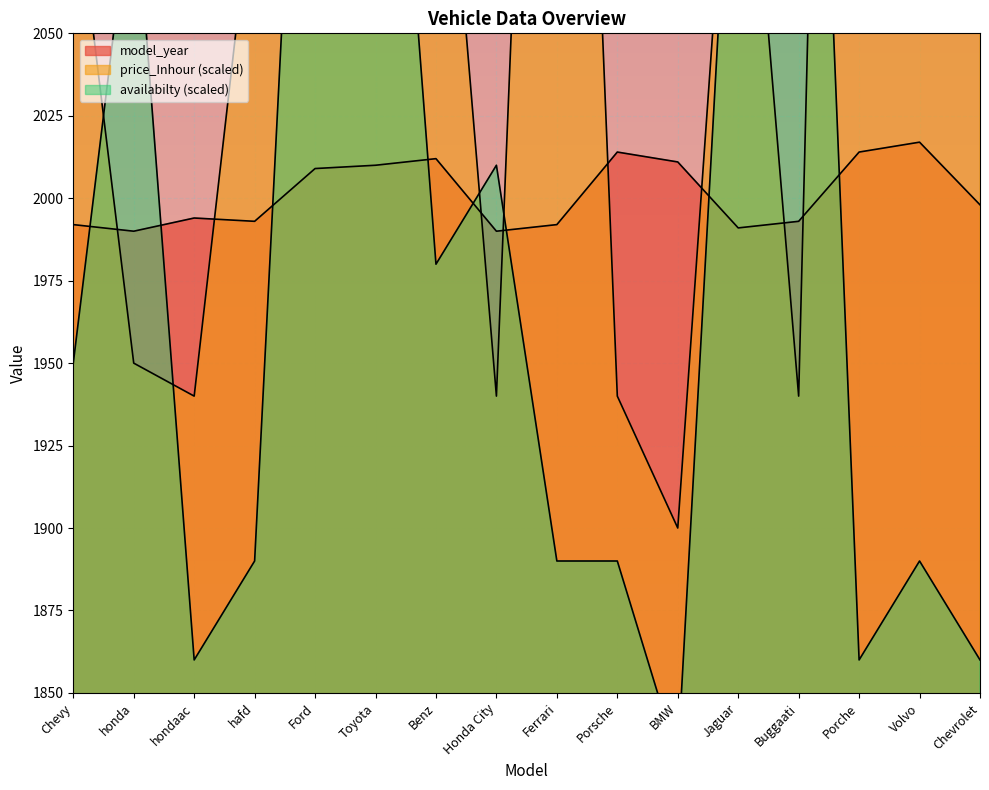

How many interior local valleys does the availabilty series have?

4